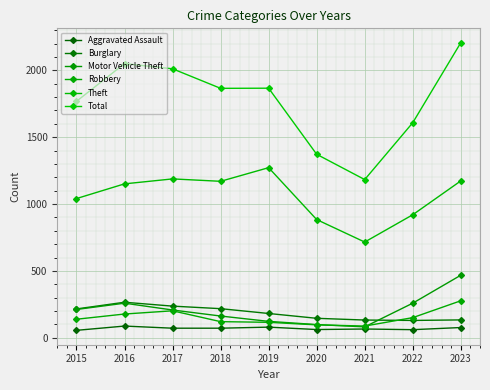

Which has a higher value, 2018 or 2015?

2018